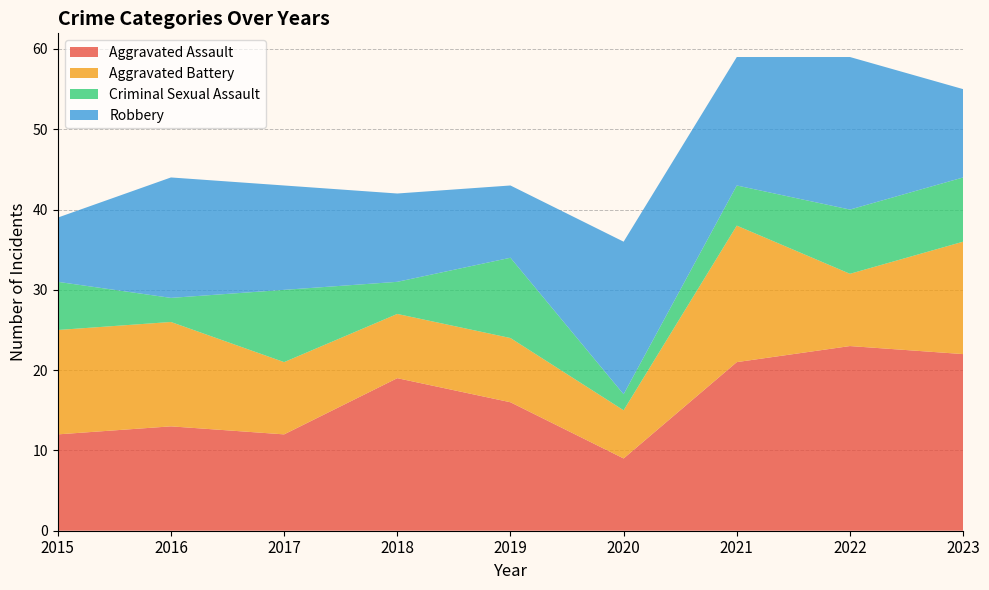

Reading right to left, transcribe all the data shown in this chart.

Aggravated Assault: 22	23	21	9	16	19	12	13	12
Aggravated Battery: 14	9	17	6	8	8	9	13	13
Criminal Sexual Assault: 8	8	5	2	10	4	9	3	6
Robbery: 11	19	16	19	9	11	13	15	8